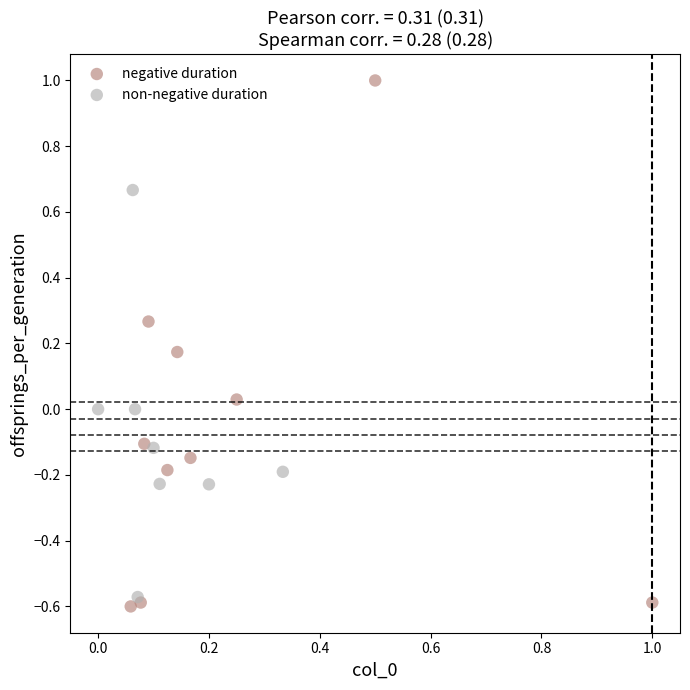

Which series has the largest Y range (max minus min)?

negative duration